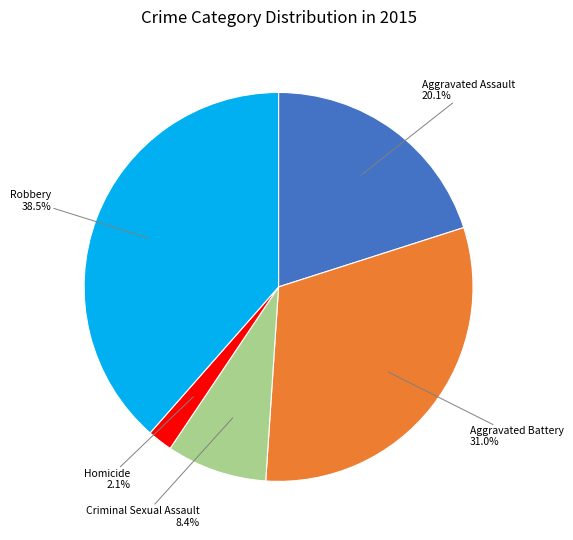

Count the number of slices in the pie.

5